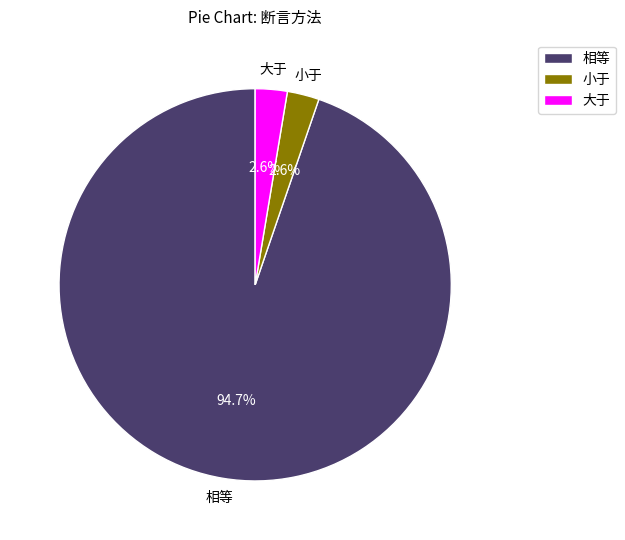

Combined, do 相等 and 大于 account for over 50%?

Yes